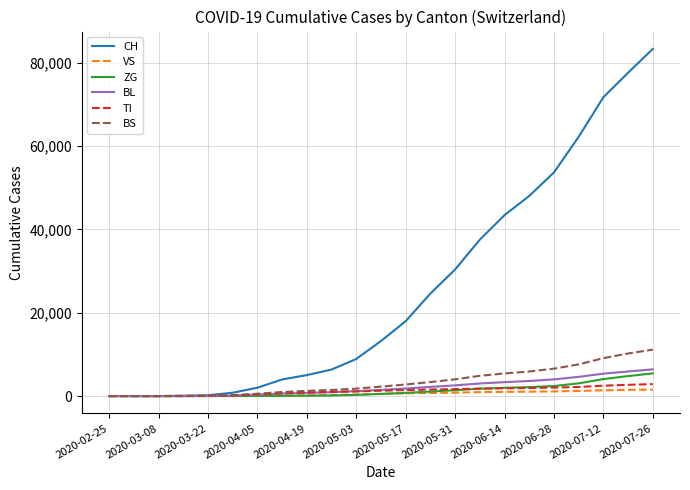

Which series has the largest range (max minus min)?

CH